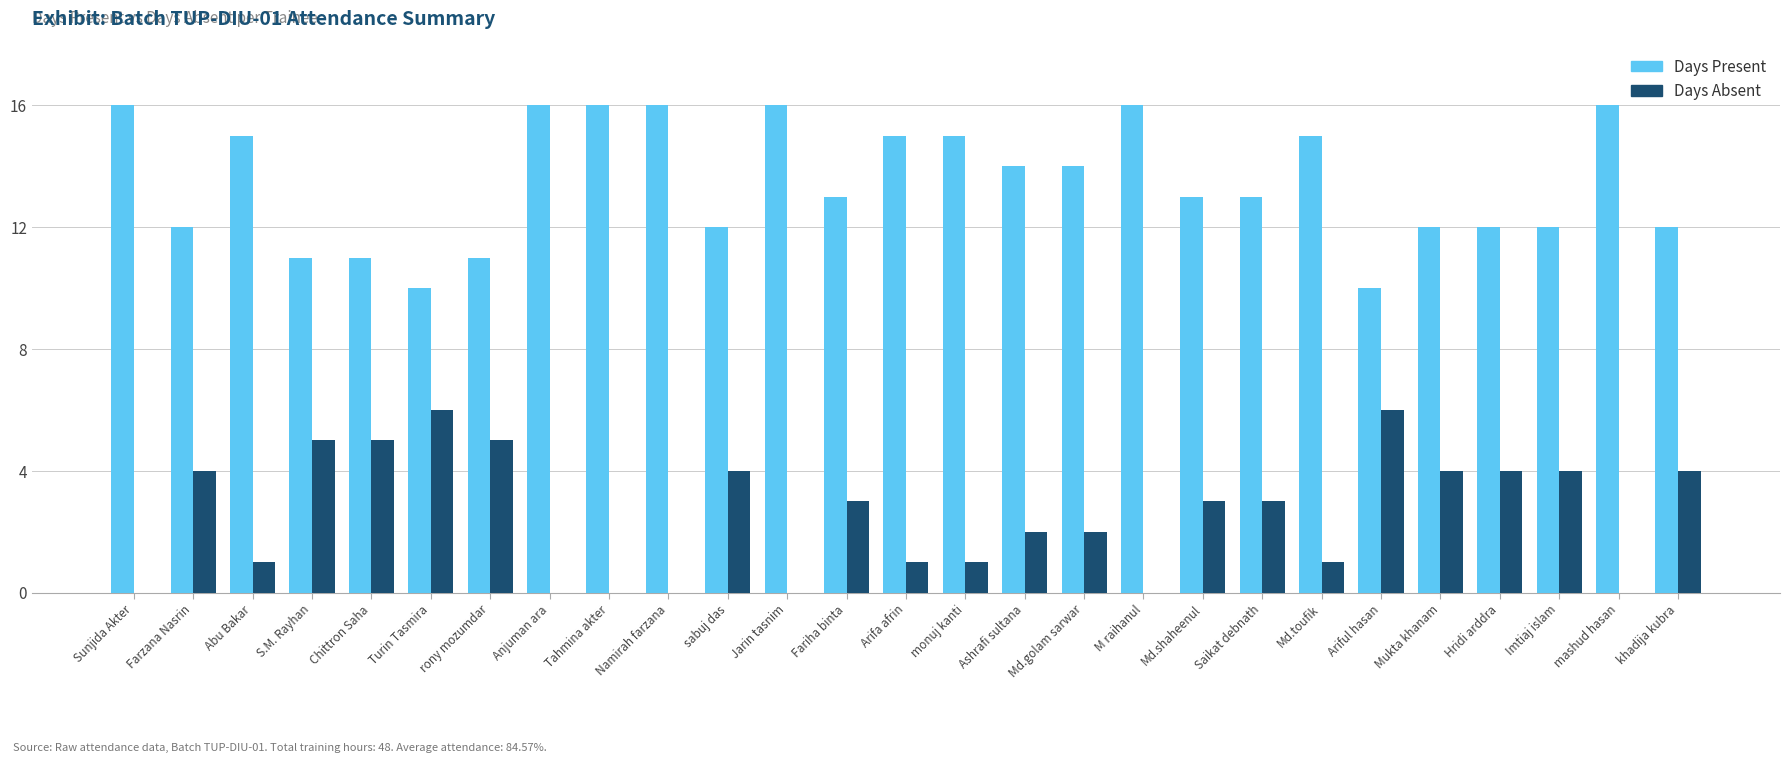

How many categories are shown in the chart?

27